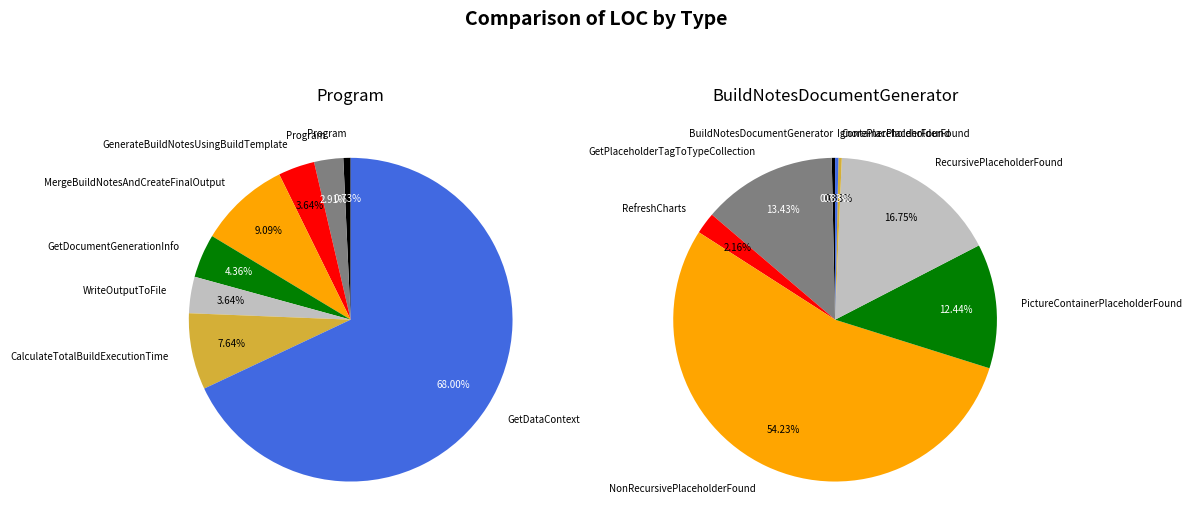

Which category has the smallest portion of the pie?

Program